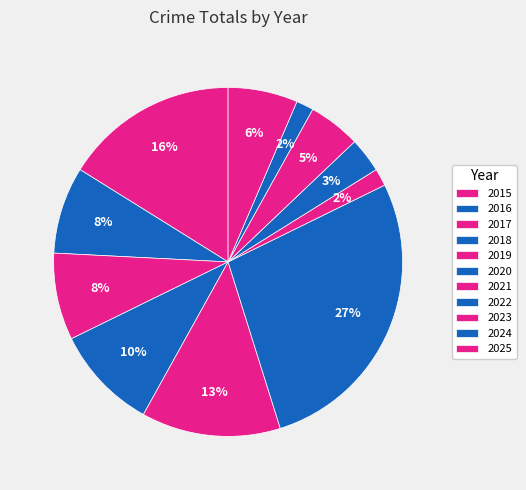

To the nearest percent, what is the combined percentage of 2023 and 2016?

13%